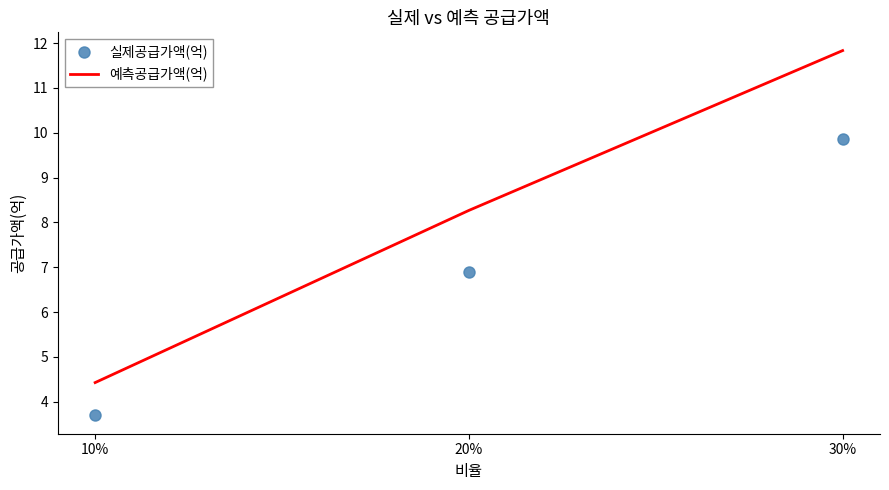

What is the greatest value displayed?

11.8